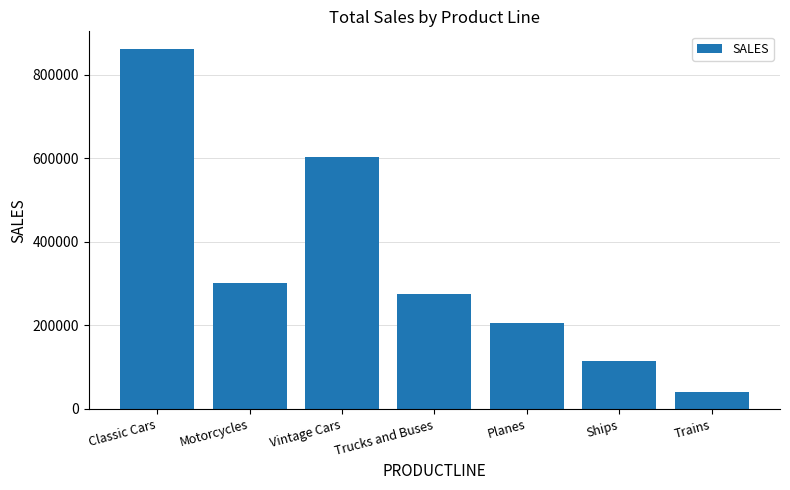

What value does the data have at Planes?

204704.0